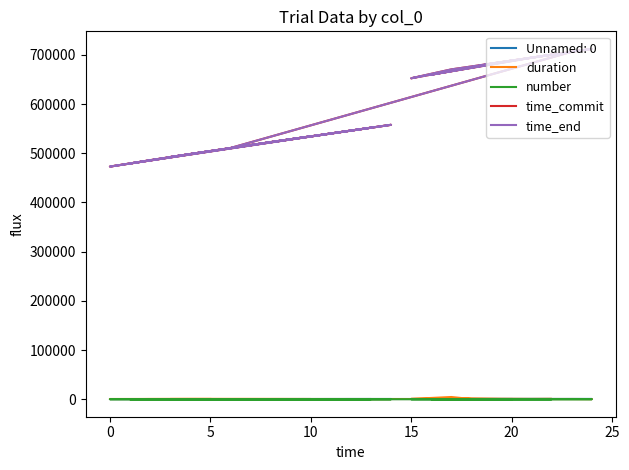

Which category has the lowest value in the duration series?

20